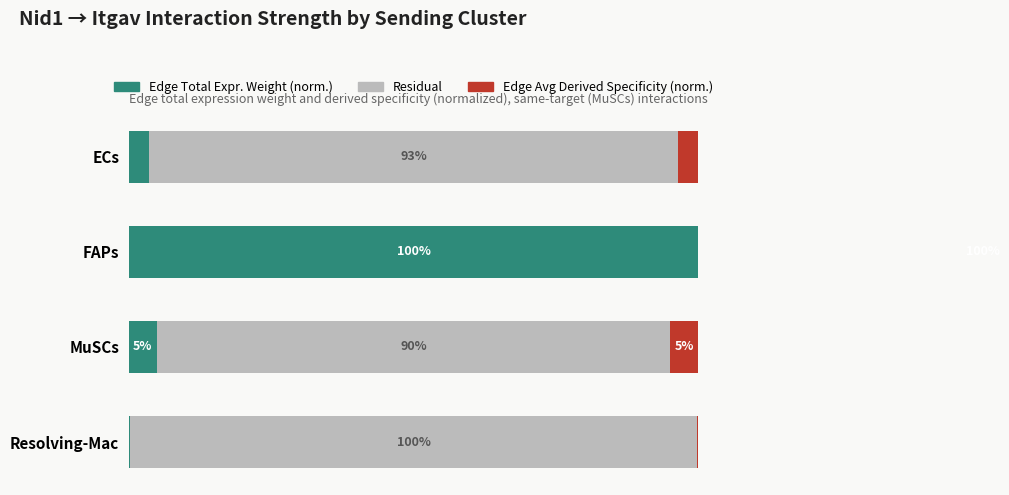

Which series has the largest range (max minus min)?

Edge Total Expr. Weight (norm.)